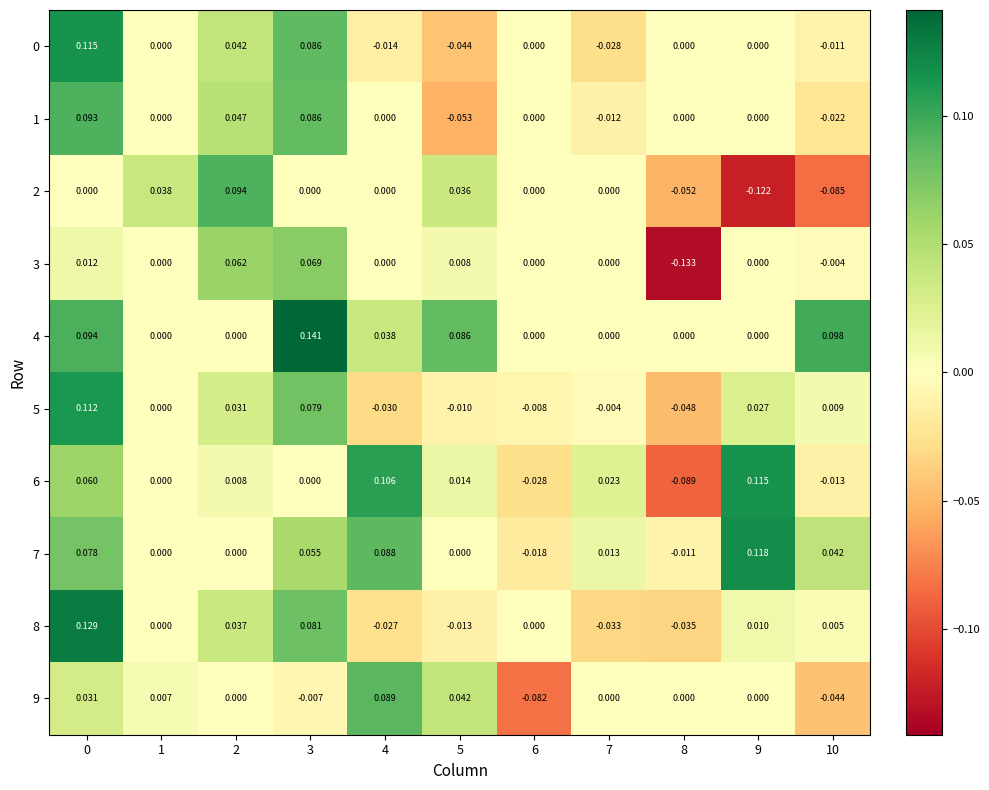

Is the value of 7 at 2 greater than the value of 6 at 9?

No